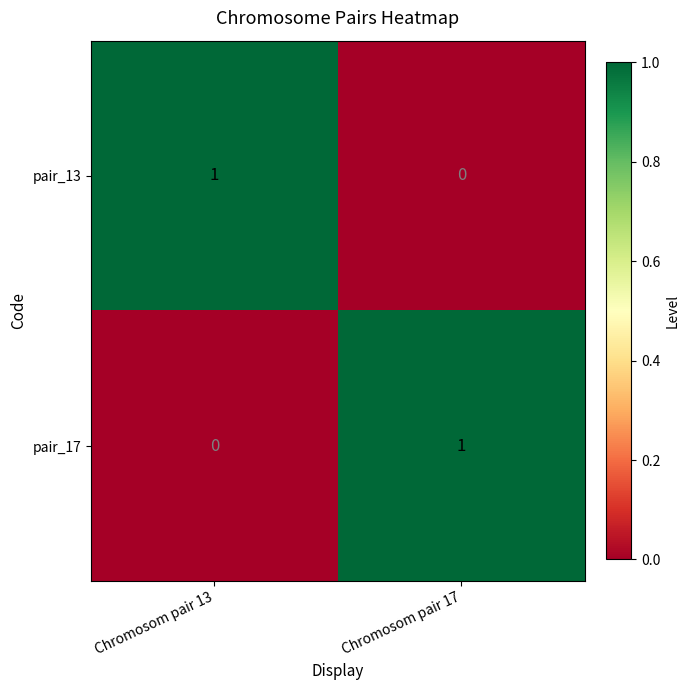

At which label is pair_17 closest to 0?

Chromosom pair 13